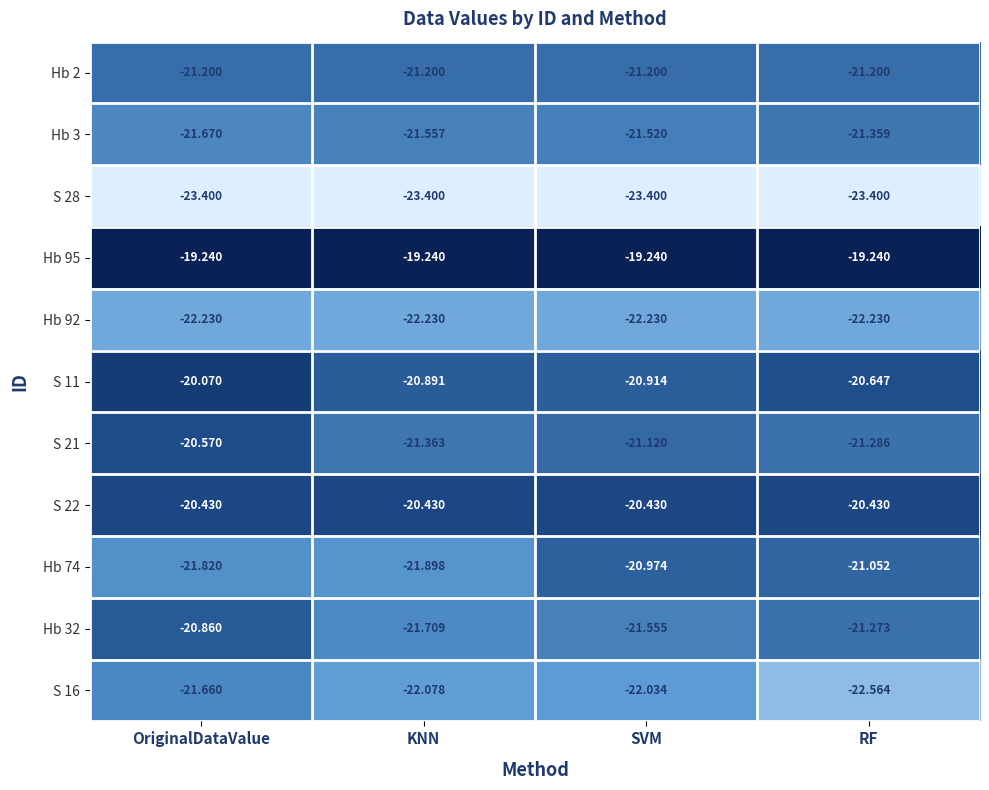

Between KNN and RF, which series saw the biggest shift?

Hb 74